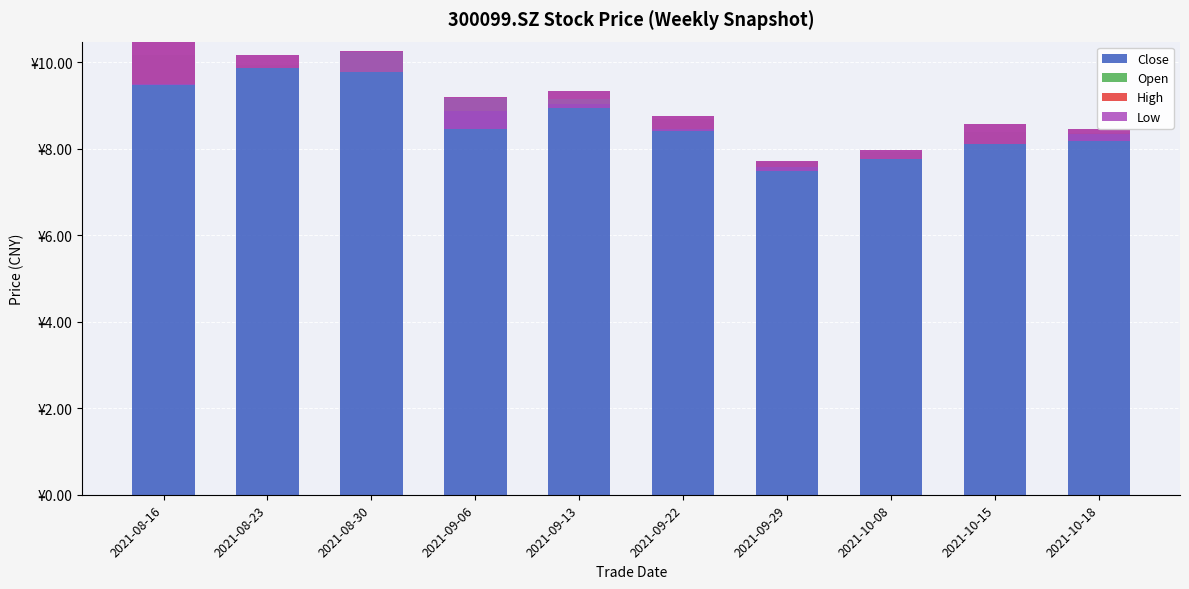

What is the difference between the maximum and second lowest values in the Open series?

0.7